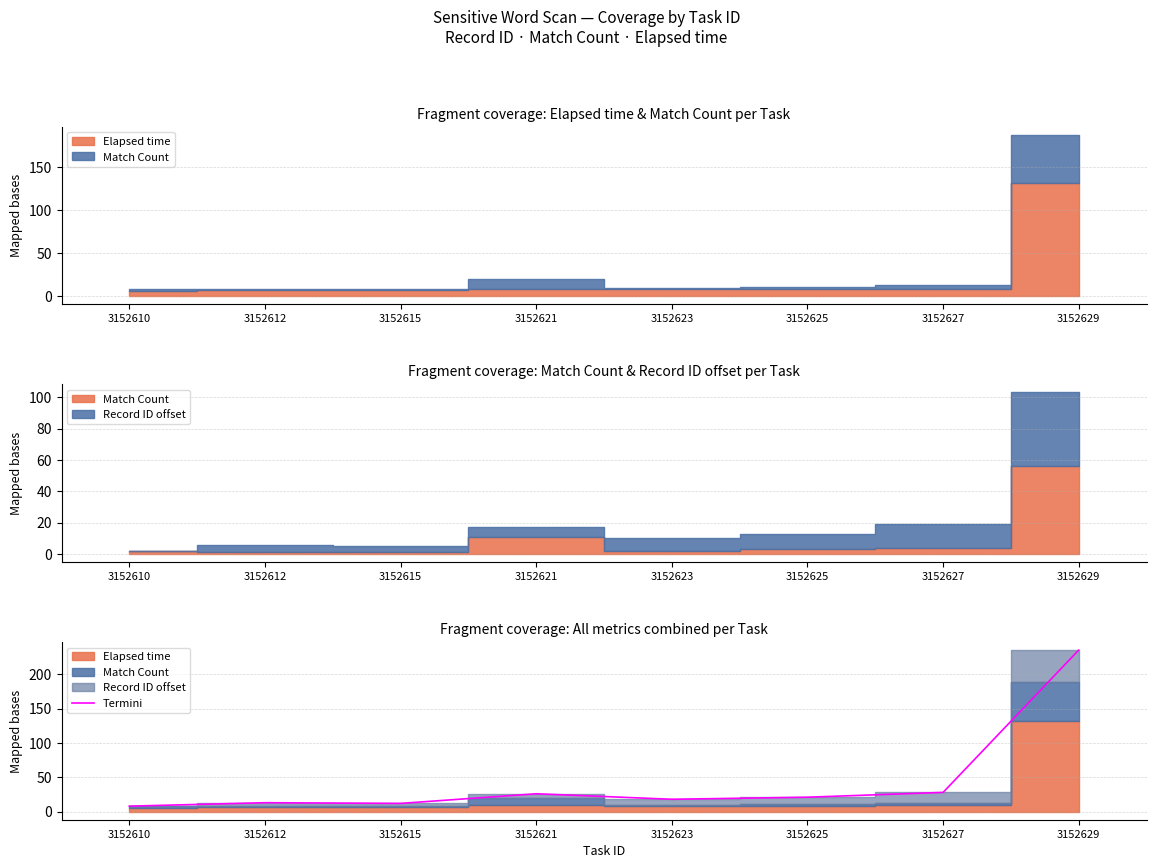

Is it true that the value at 3152625 is 21?

True